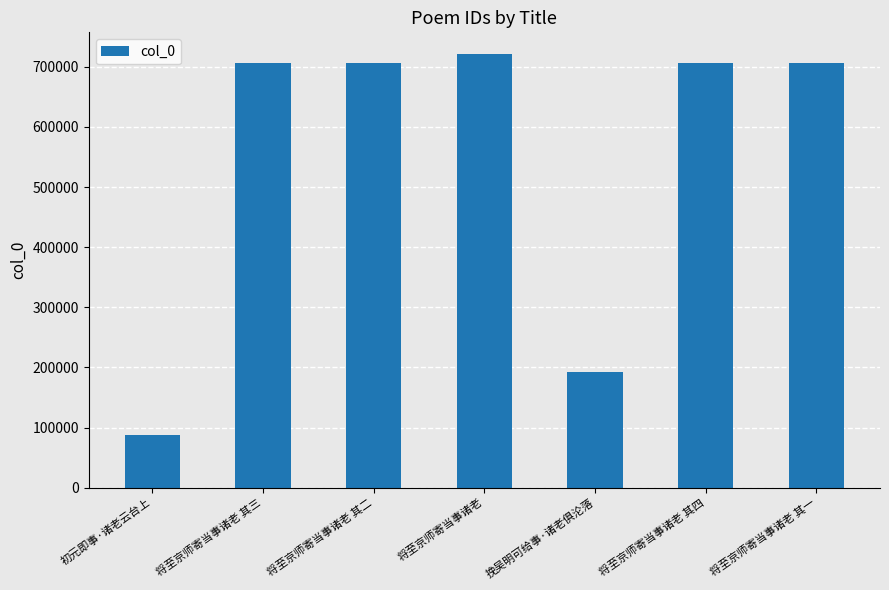

True or false: the data shows 919597 at 将至京师寄当事诸老 其三.

False